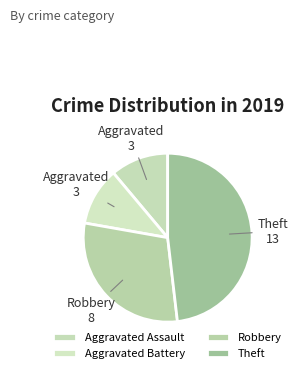

What is the ratio of the value at Aggravated Battery to the value at Theft?

0.2